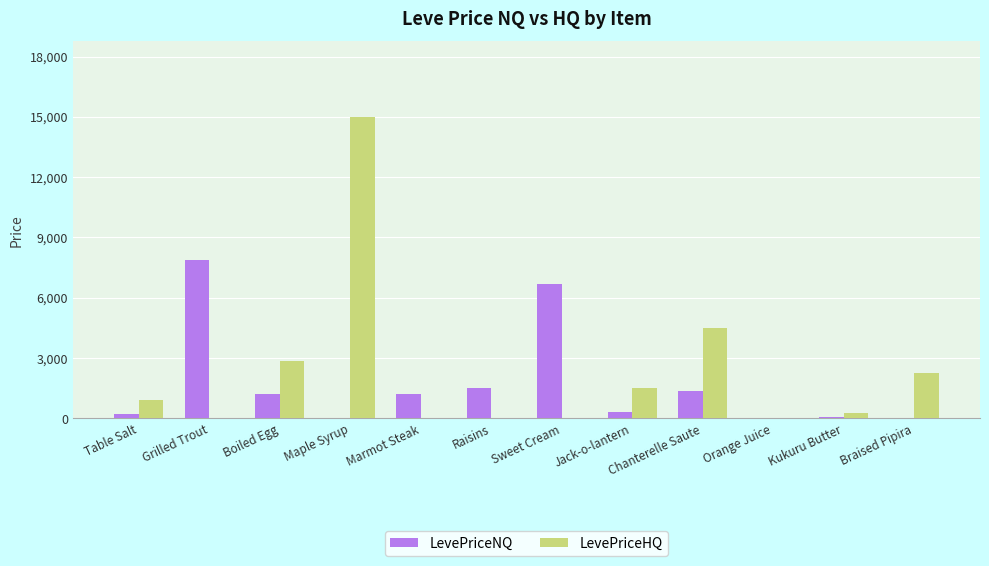

How many groups of bars are there?

12